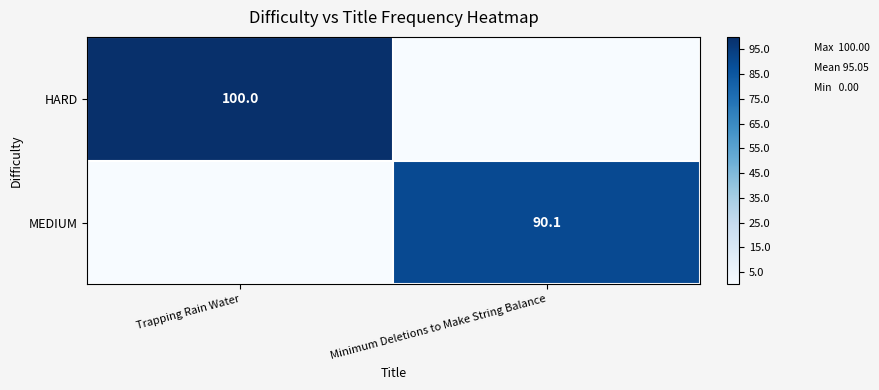

The value of MEDIUM at Minimum Deletions to Make String Balance is 120.8. True or false?

False